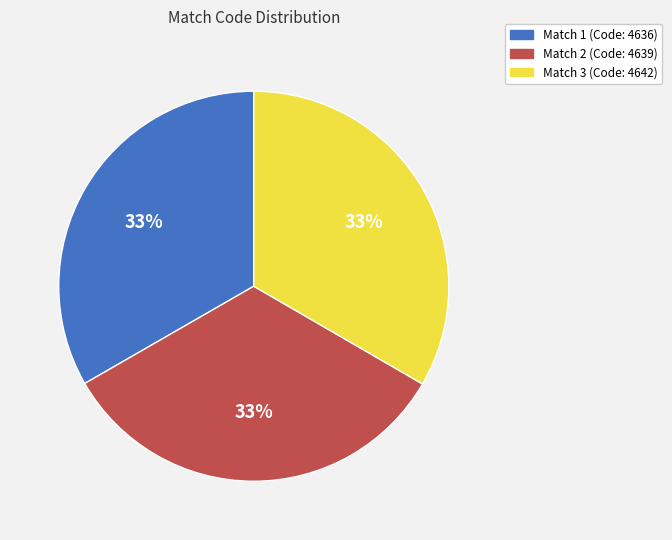

To the nearest percent, what percentage of the pie is Match 1 (Code: 4636)?

33%